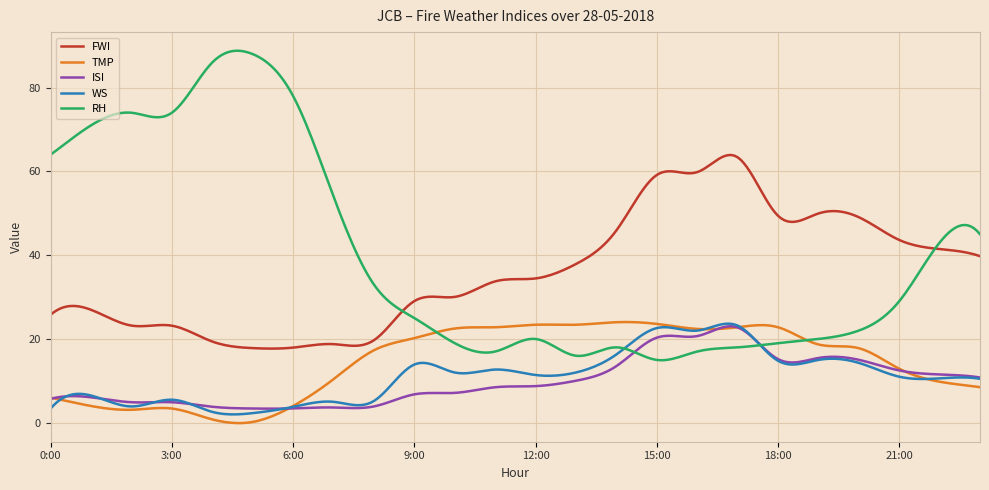

What is the minimum value for WS?

2.0